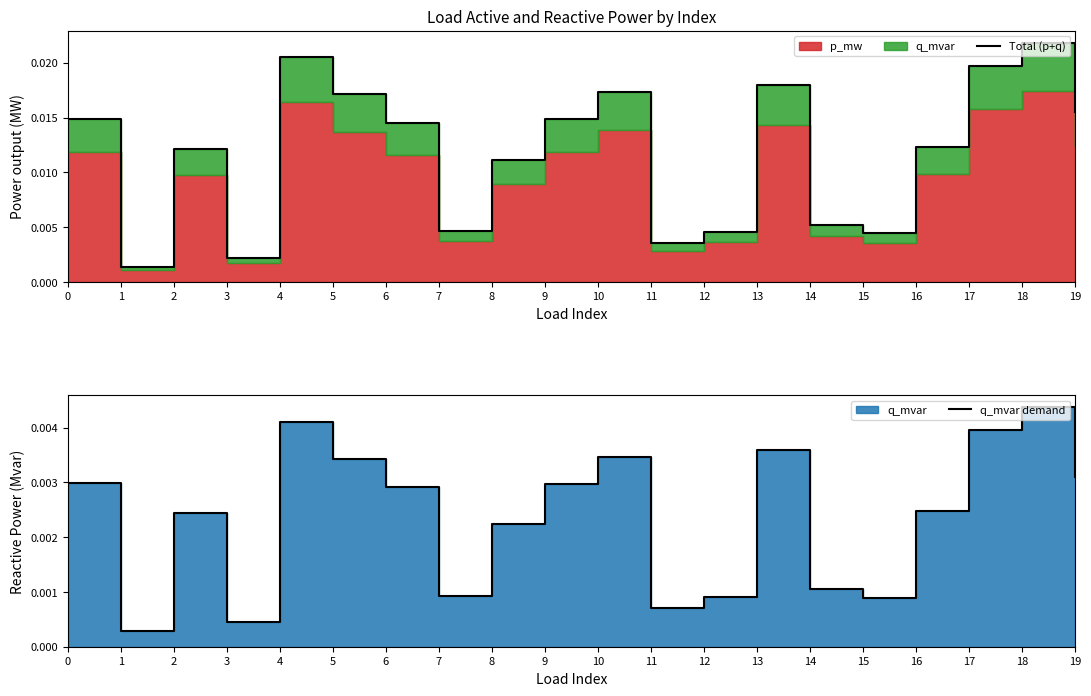

Rank the series by their average value, from lowest to highest.

q_mvar demand, Total (p+q)